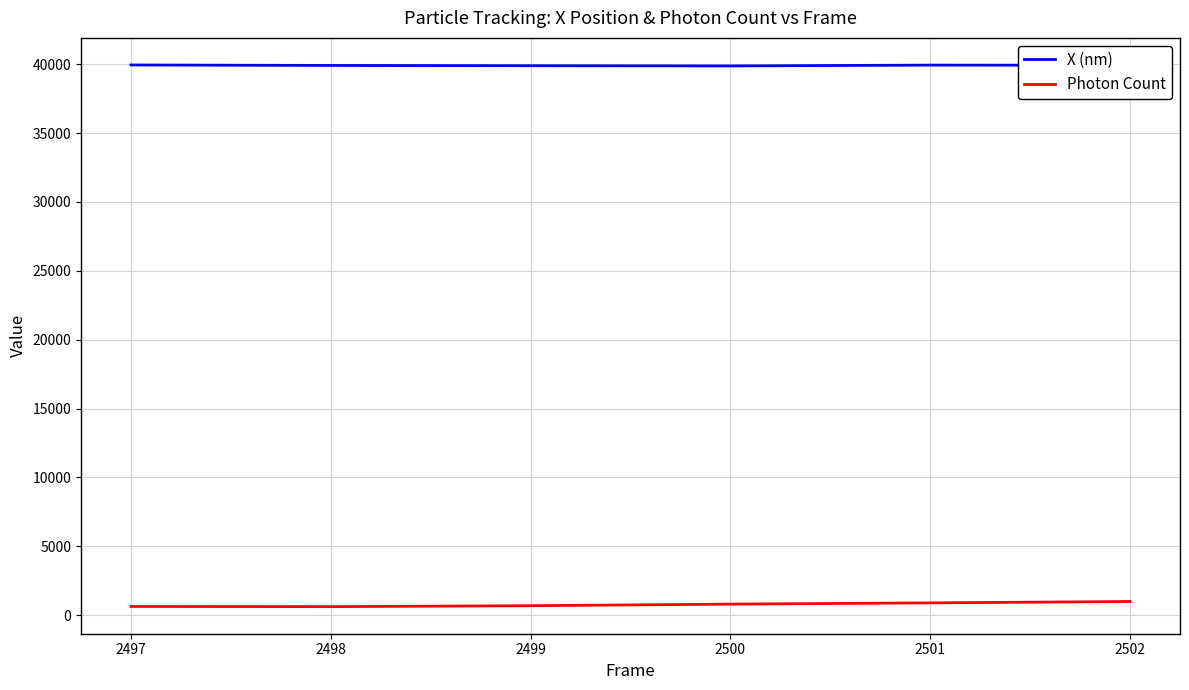

The Photon Count series shows 624.8 at 2498. True or false?

True